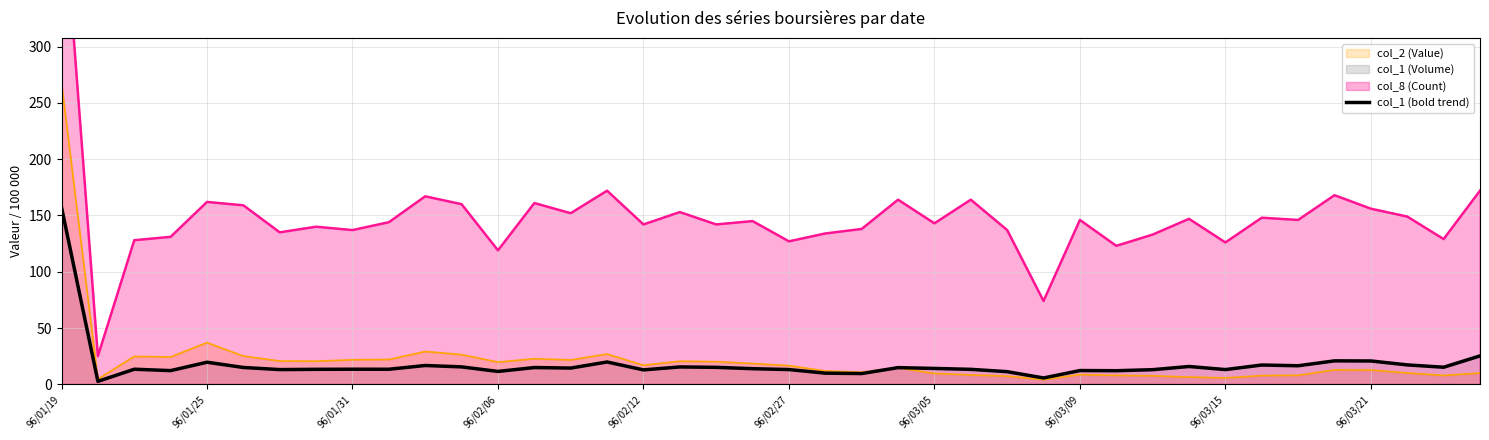

True or false: the data shows 17.1 at 33.

True